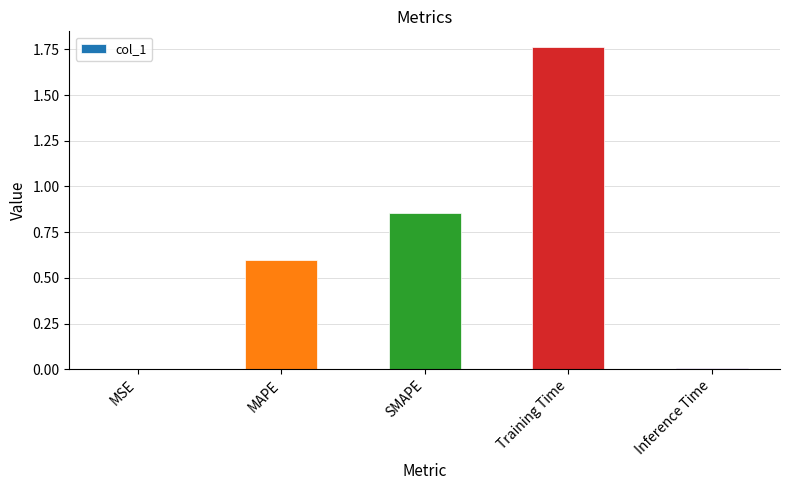

Which has a higher value, MSE or MAPE?

MAPE